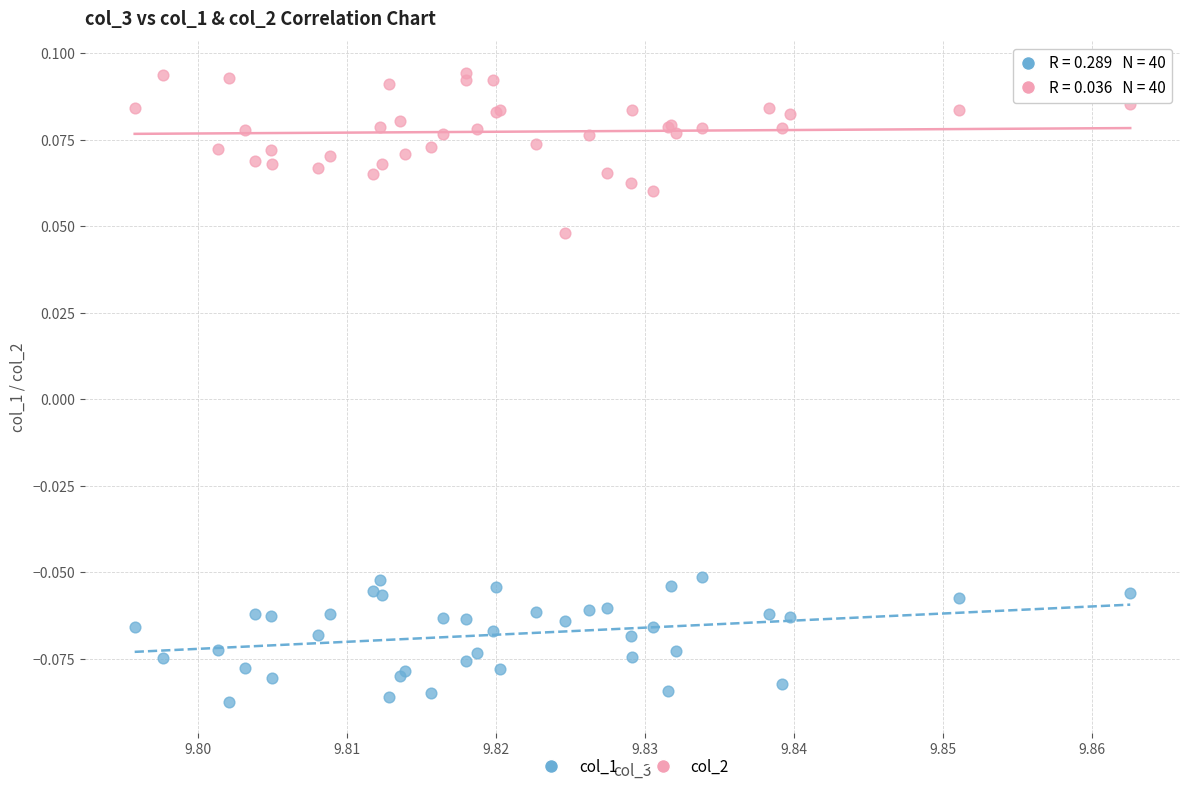

Which series contains the lowest Y value?

col_1